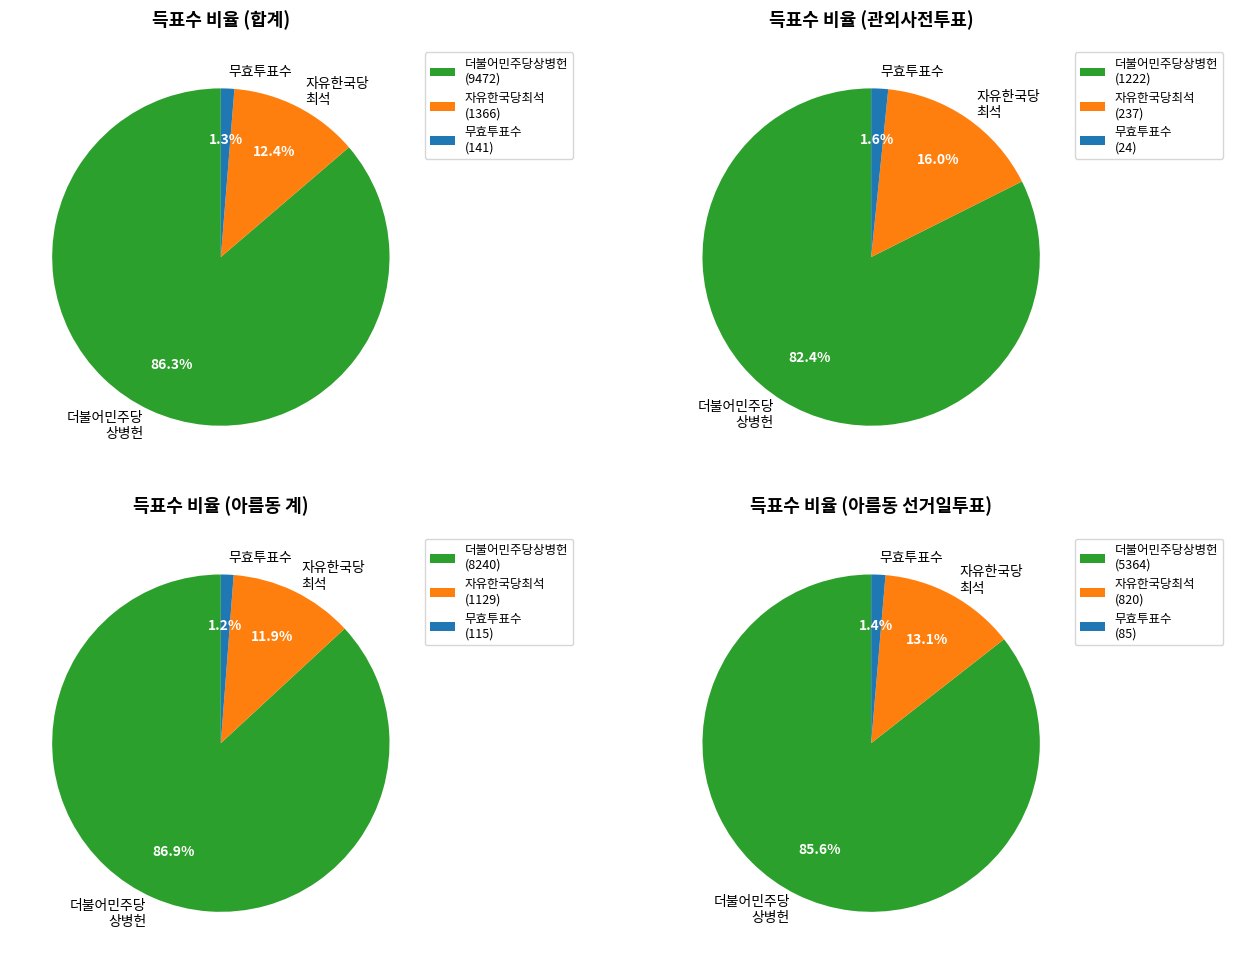

Is it true that 합계 is 35% of the pie?

True